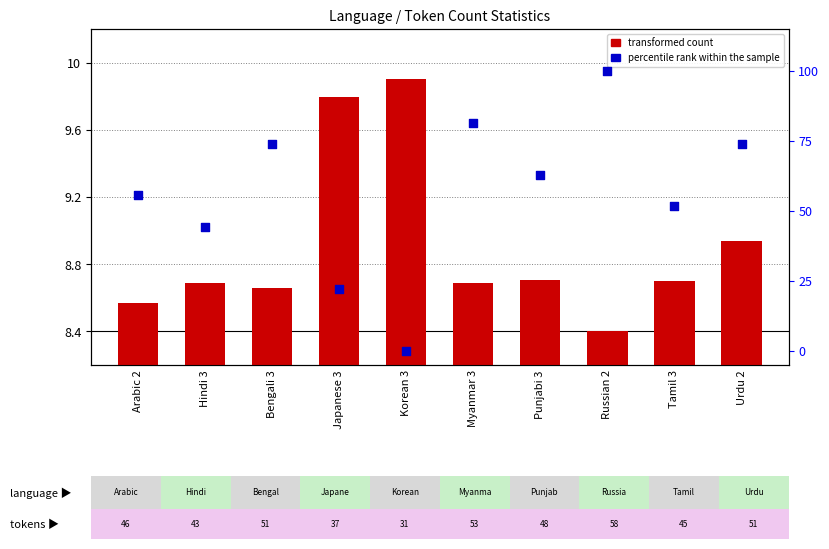

Which series has the largest Y range (max minus min)?

percentile rank within the sample